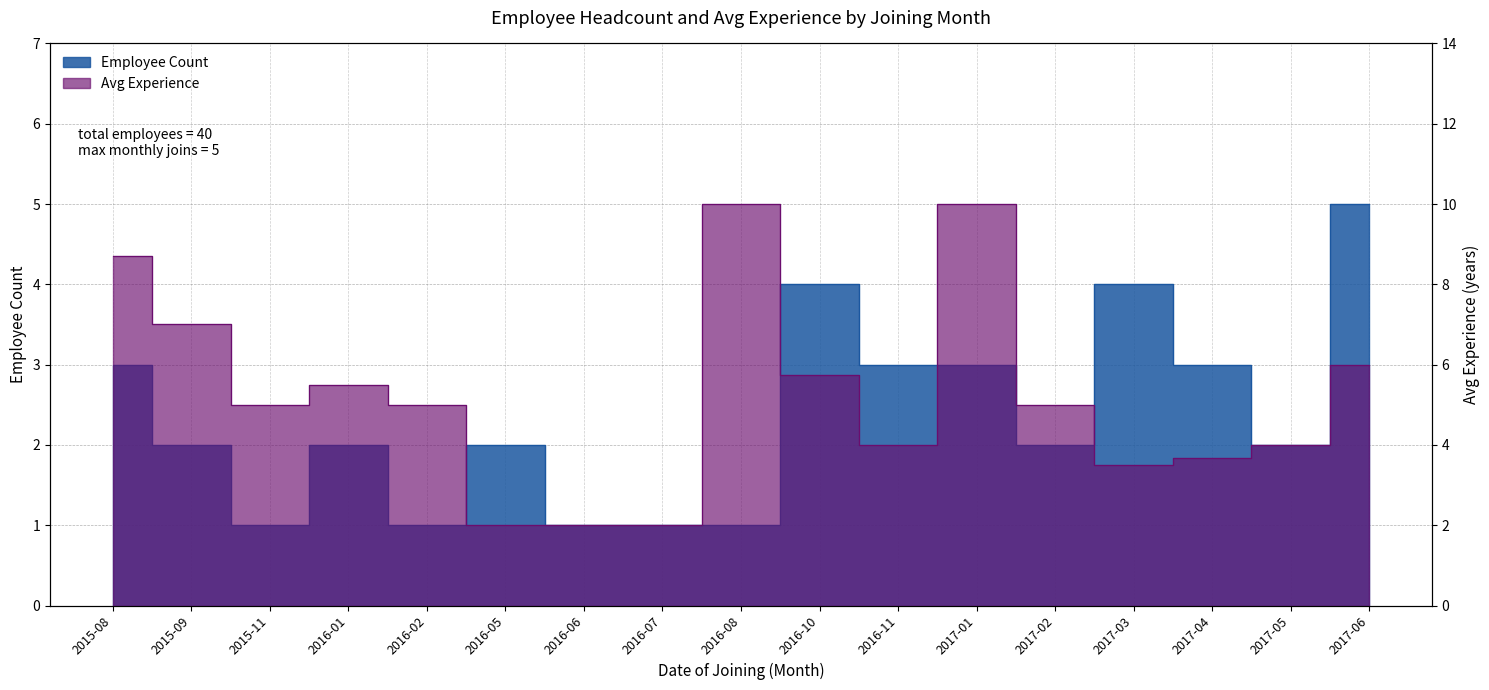

At how many categories does at least one series exceed 9?

2